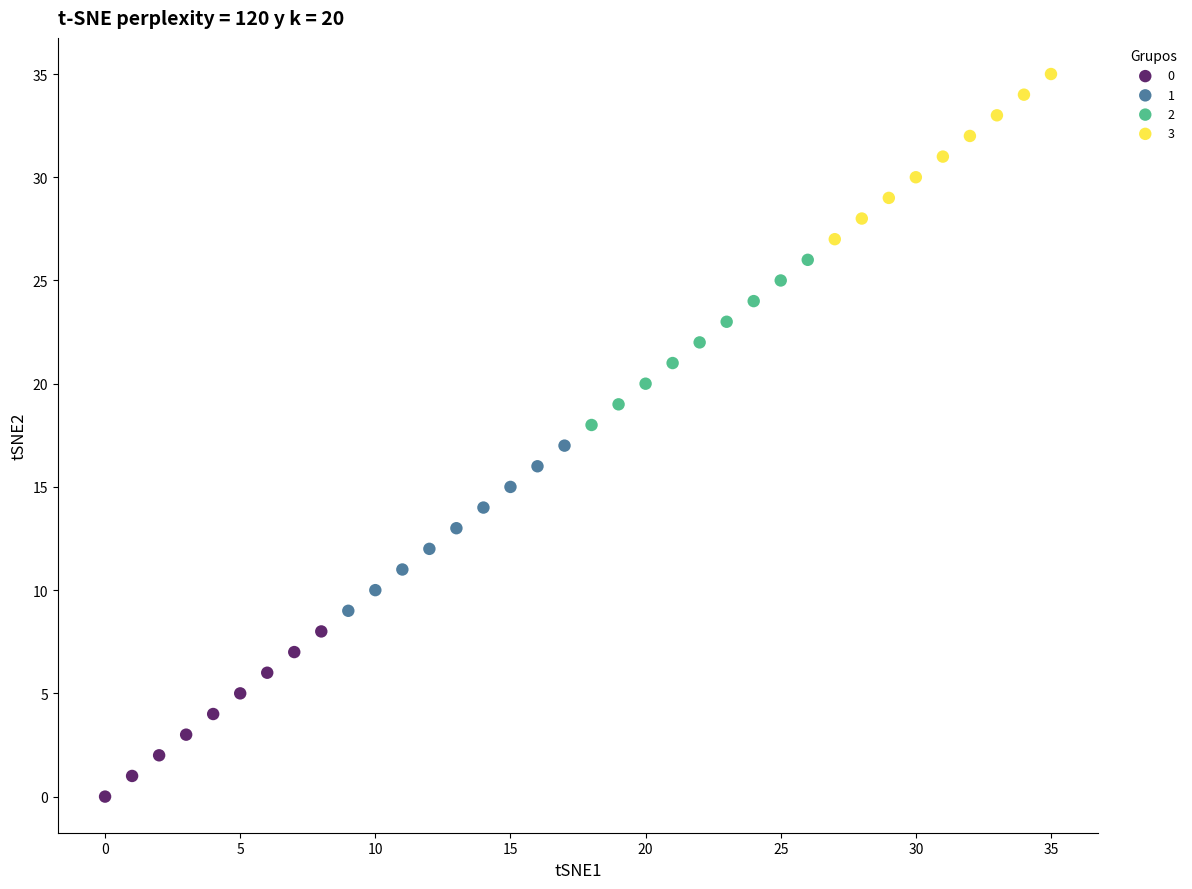

Which series contains the highest Y value?

3